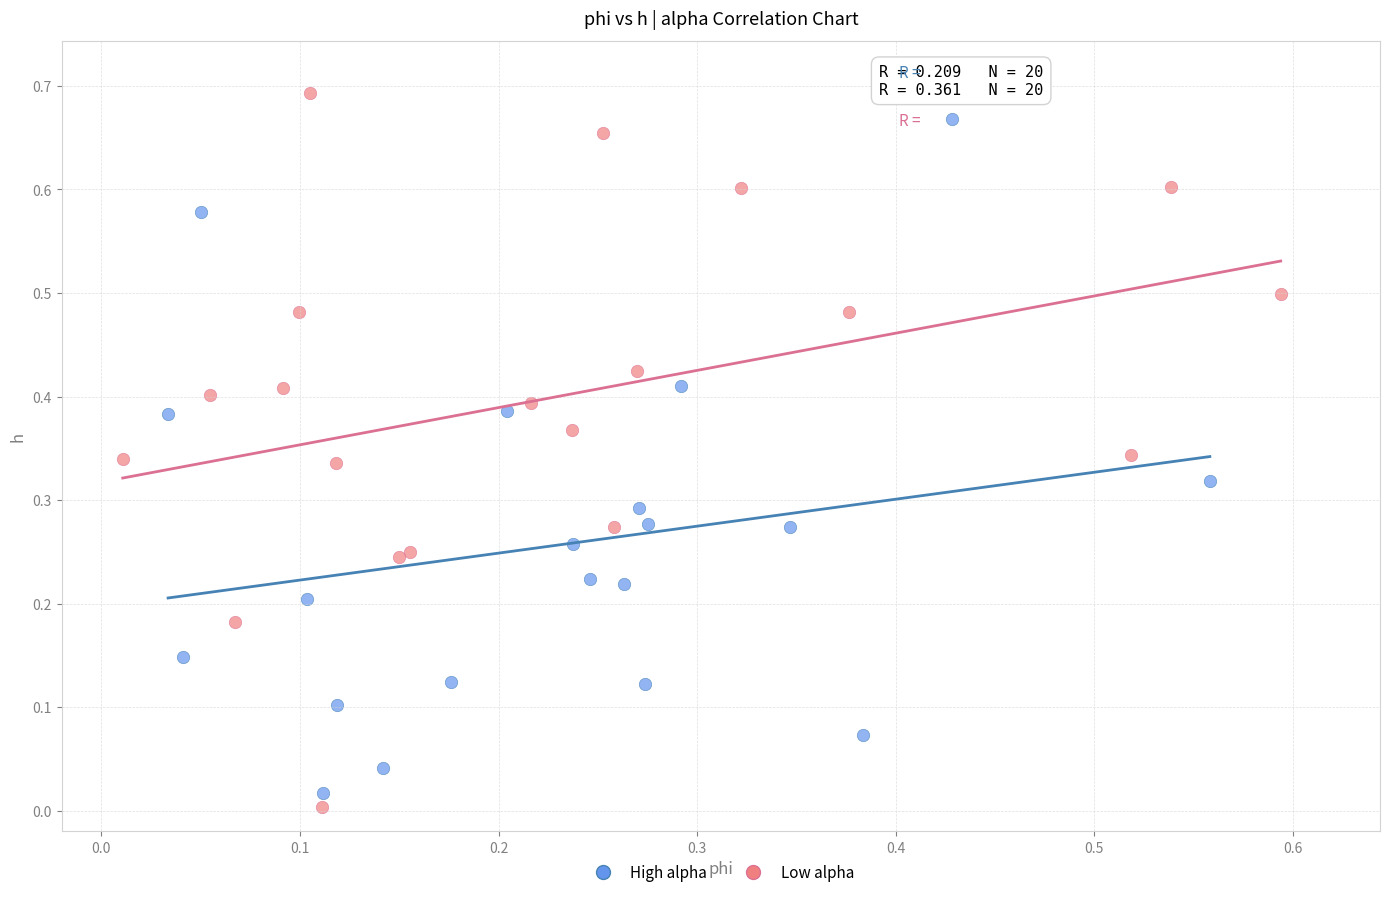

Which series has the widest spread of Y values?

Low alpha